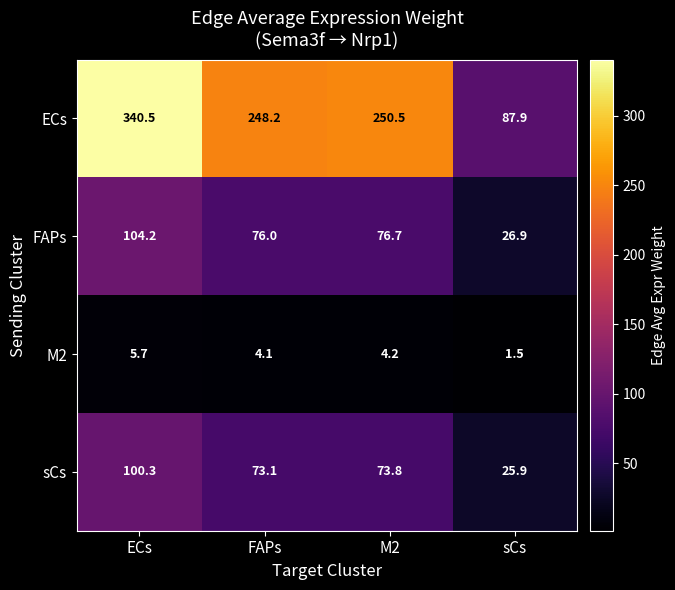

The FAPs series shows 105.8 at FAPs. True or false?

False